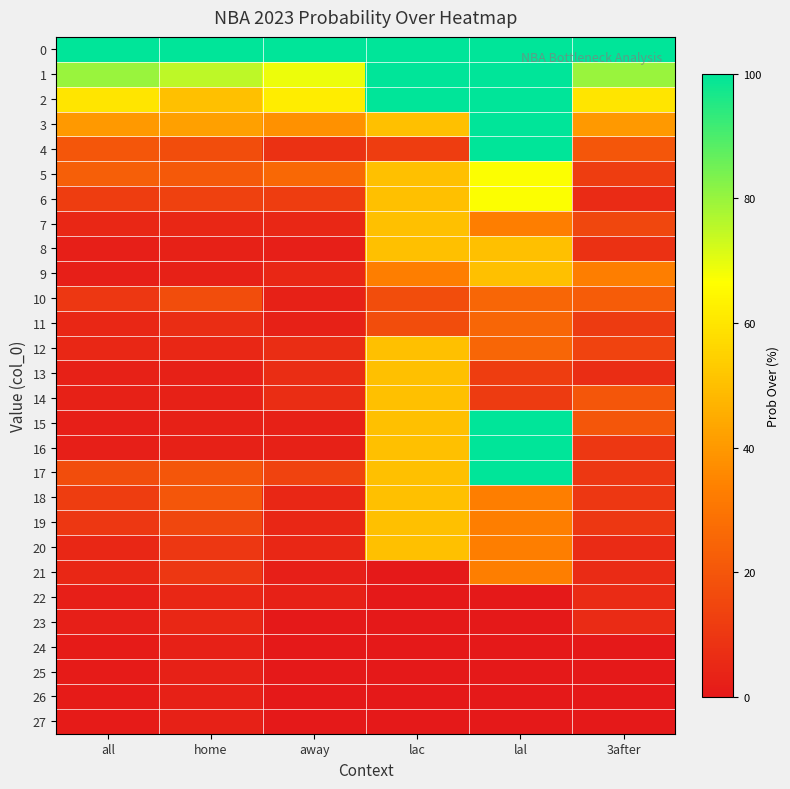

At how many categories does at least one series exceed 28?

6